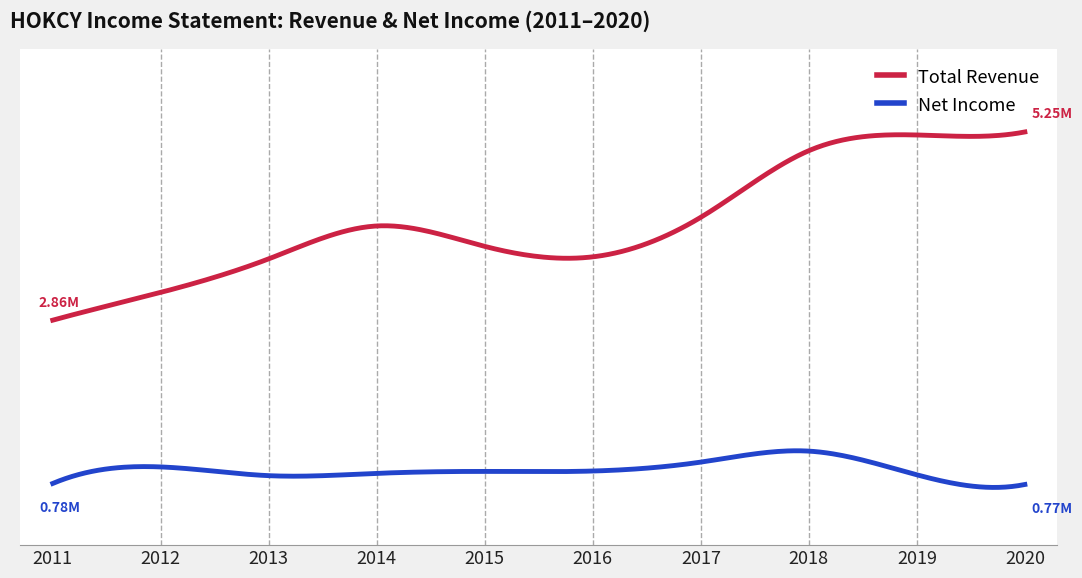

True or false: Net Income and Total Revenue cross at least once.

False